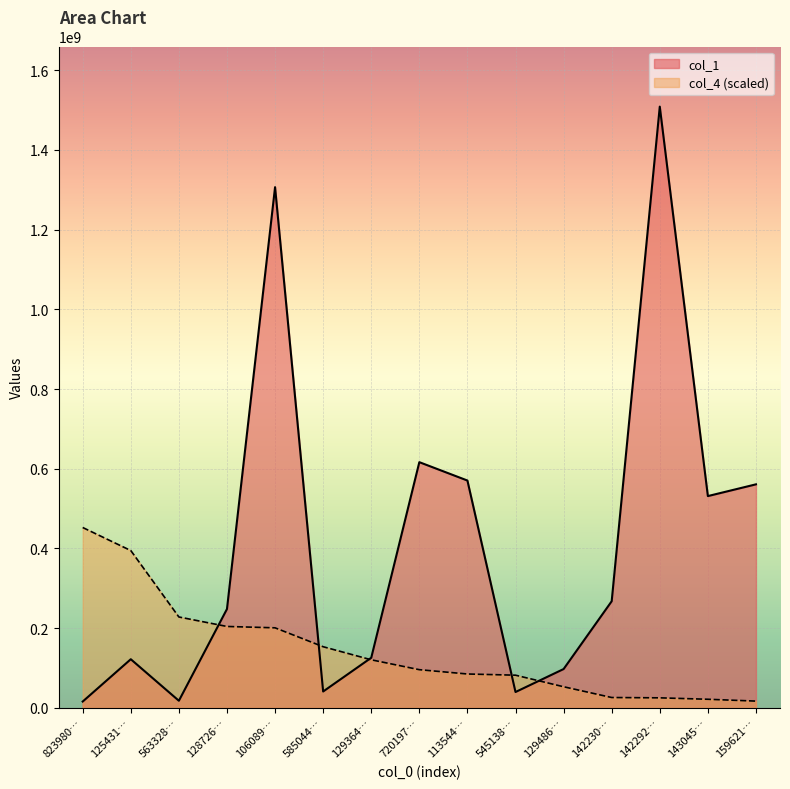

List the series in order of their peak value, lowest first.

col_4 (scaled), col_1